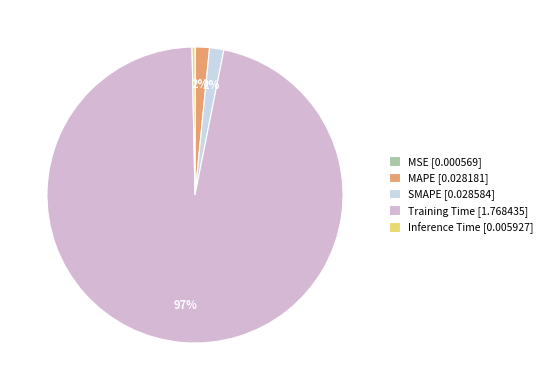

Which category has the smallest portion of the pie?

MSE